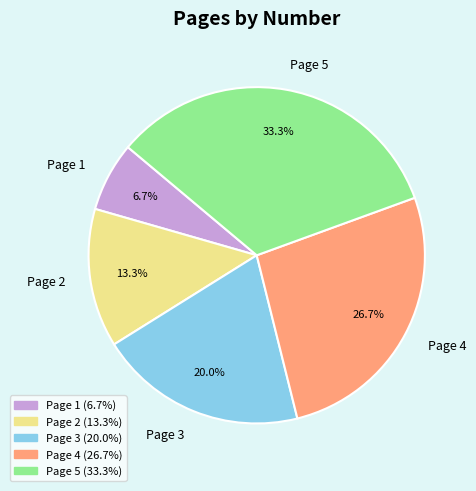

What portion of the pie excludes Page 5?

66.7%